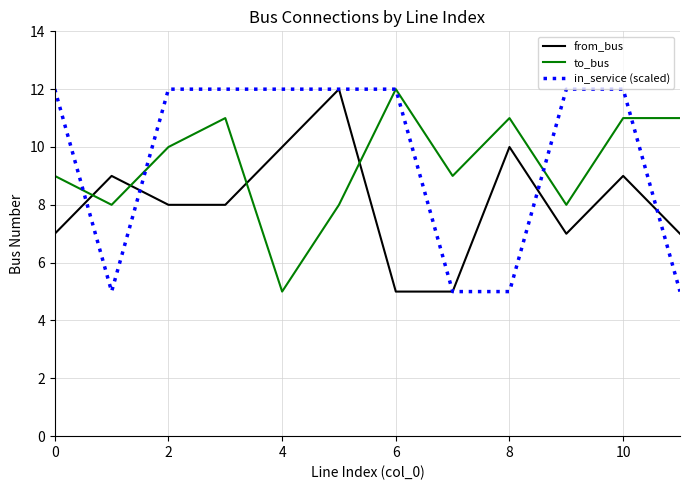

What is the lowest value of the in_service (scaled) series?

5